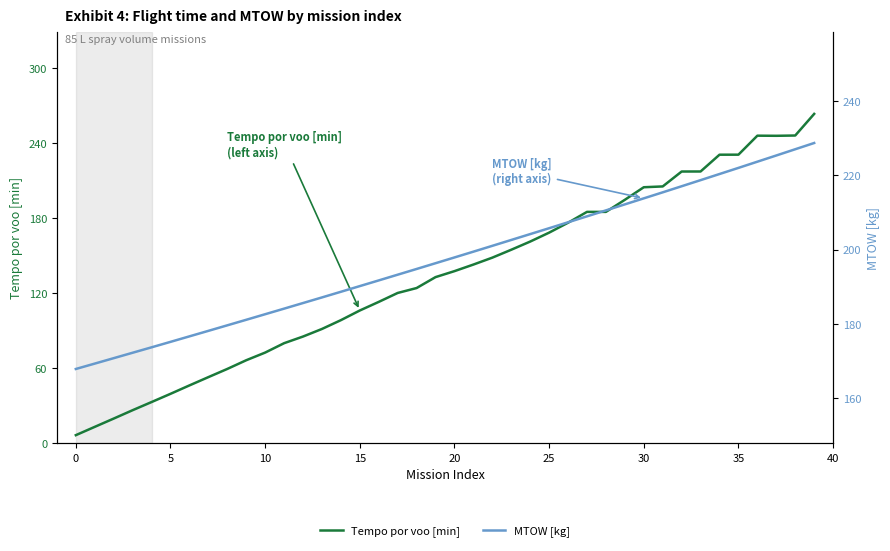

List the series in order of their peak value, lowest first.

MTOW [kg], Tempo por voo [min]